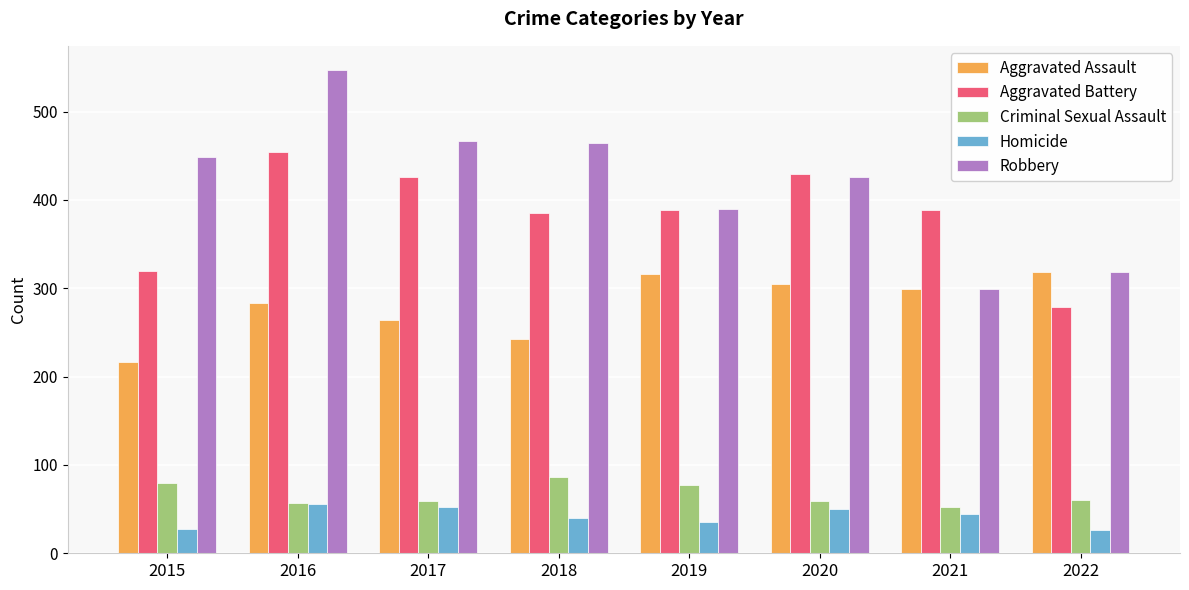

What is the sum of the Aggravated Assault values at 2022 and 2019?

634